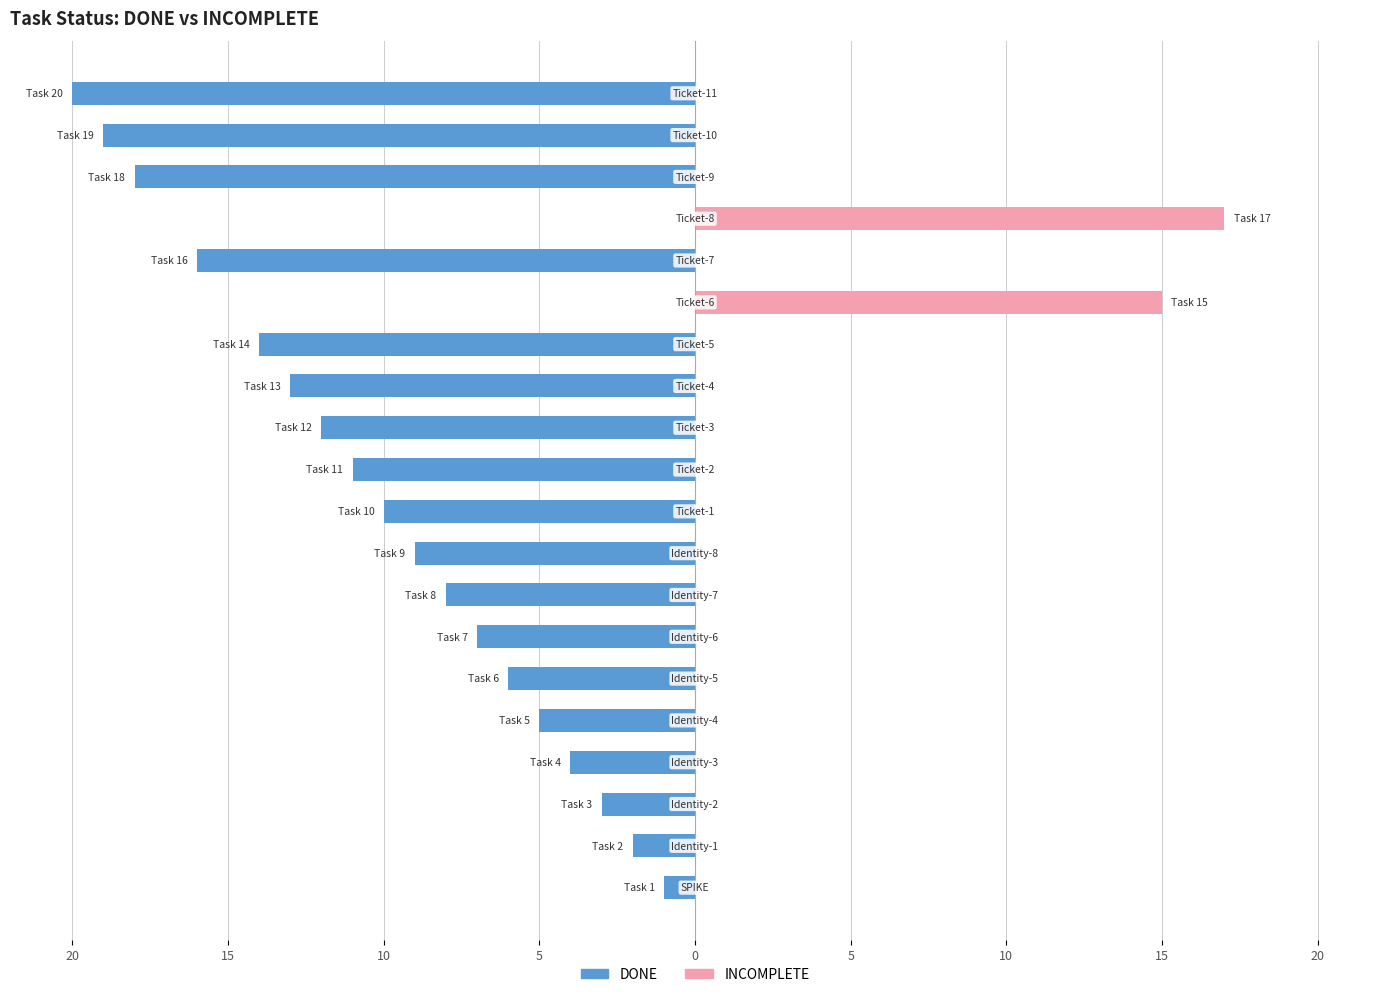

Which series has the widest spread of values?

DONE